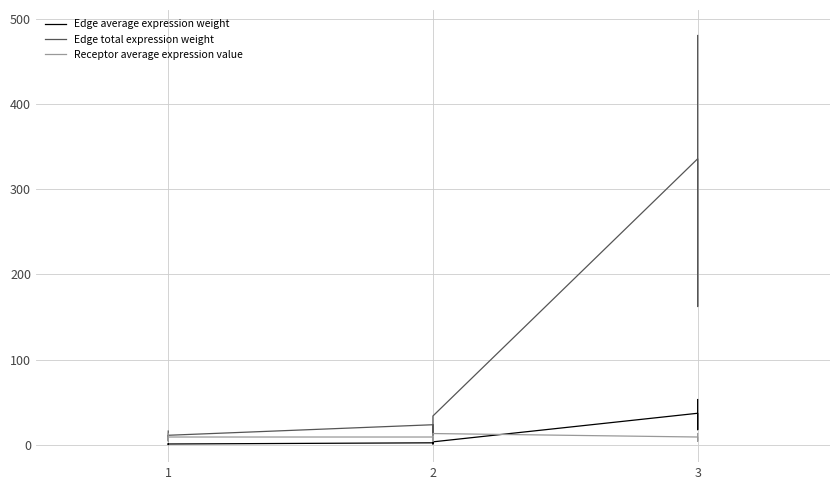

True or false: Receptor average expression value has a value of 11.6 at 1.

True